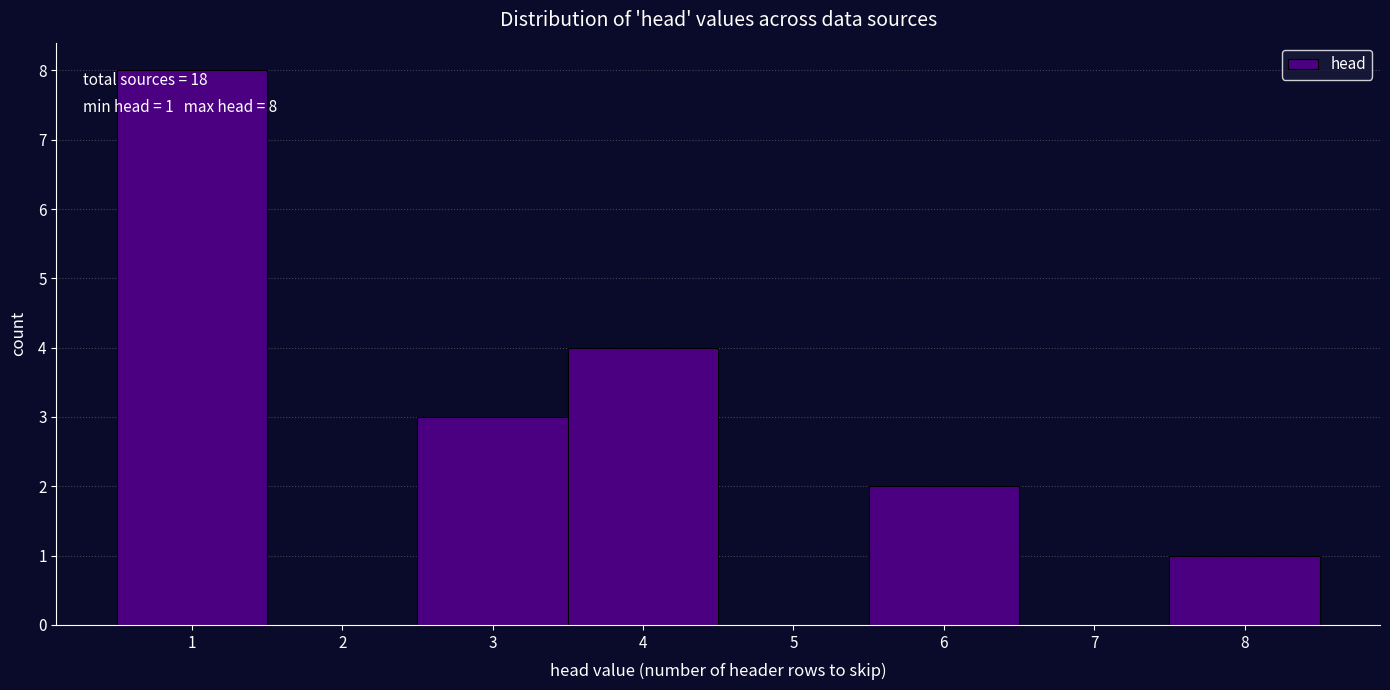

Over which range of the x-axis is the bar tallest?

0.5 to 1.5